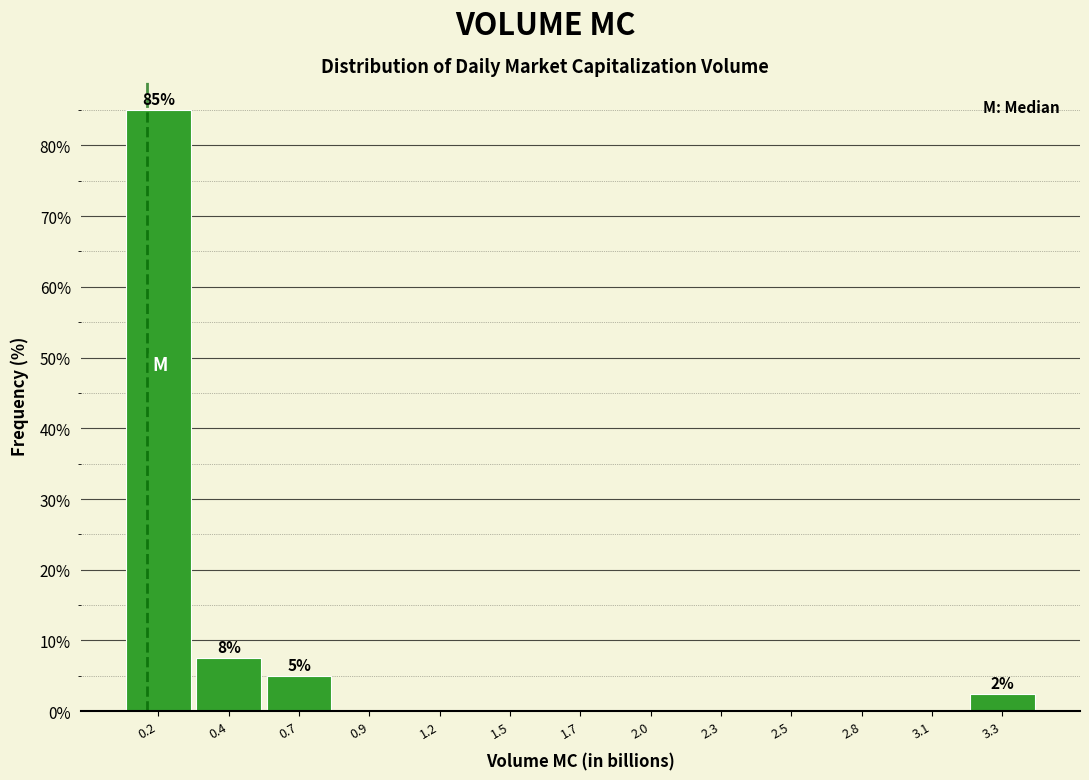

True or false: the data shows 0.0 at 2.3.

True